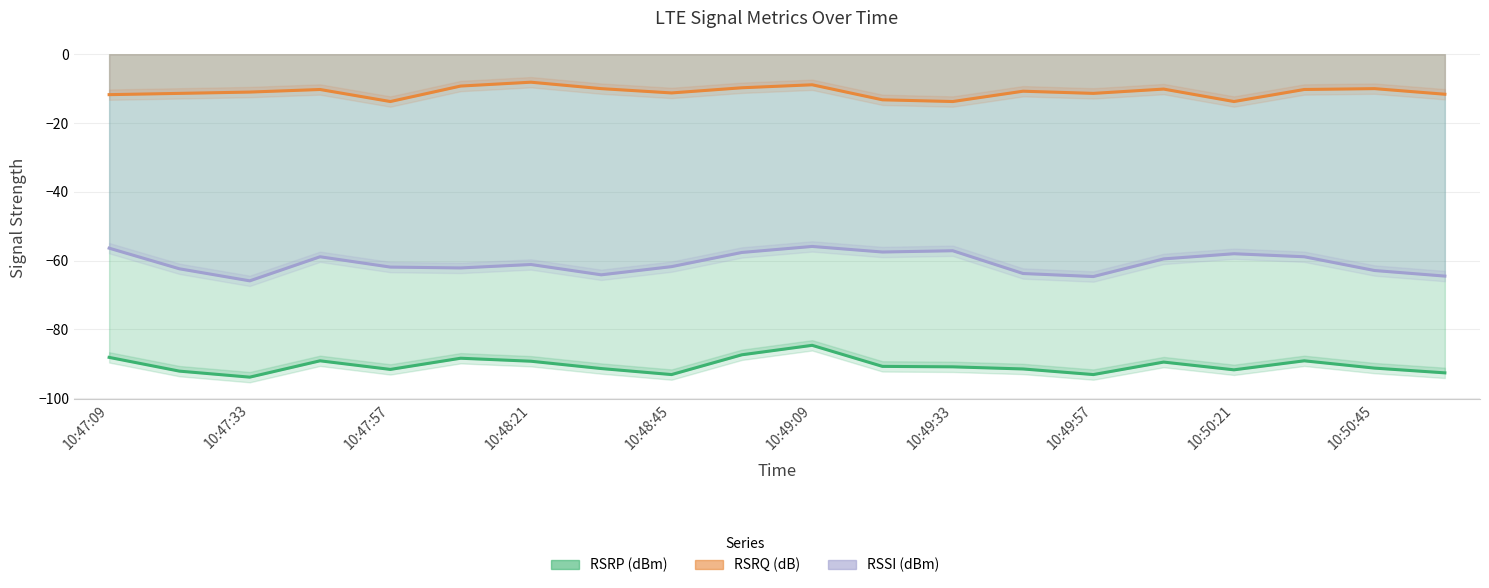

Which series has the largest range (max minus min)?

RSSI (dBm)